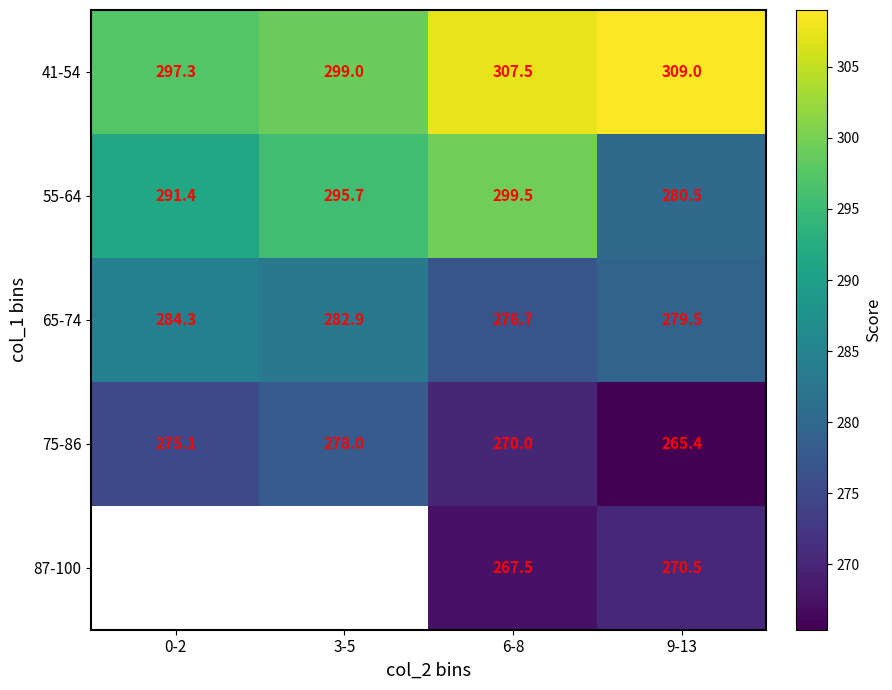

Where does the 75-86 series first go above 275?

0-2